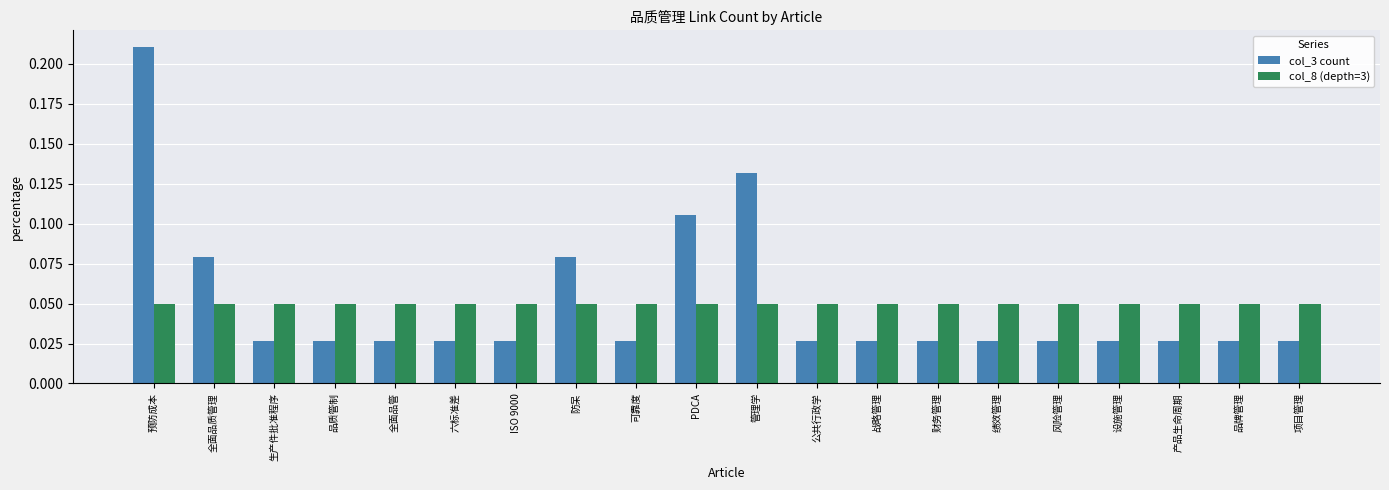

Which series has the widest spread of values?

col_3 count